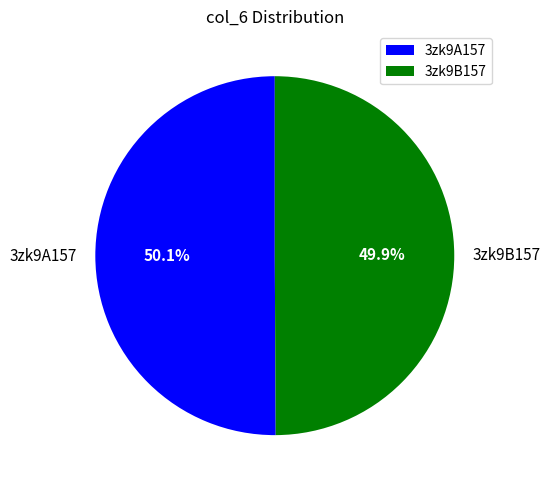

Is there a majority slice in this chart?

Yes